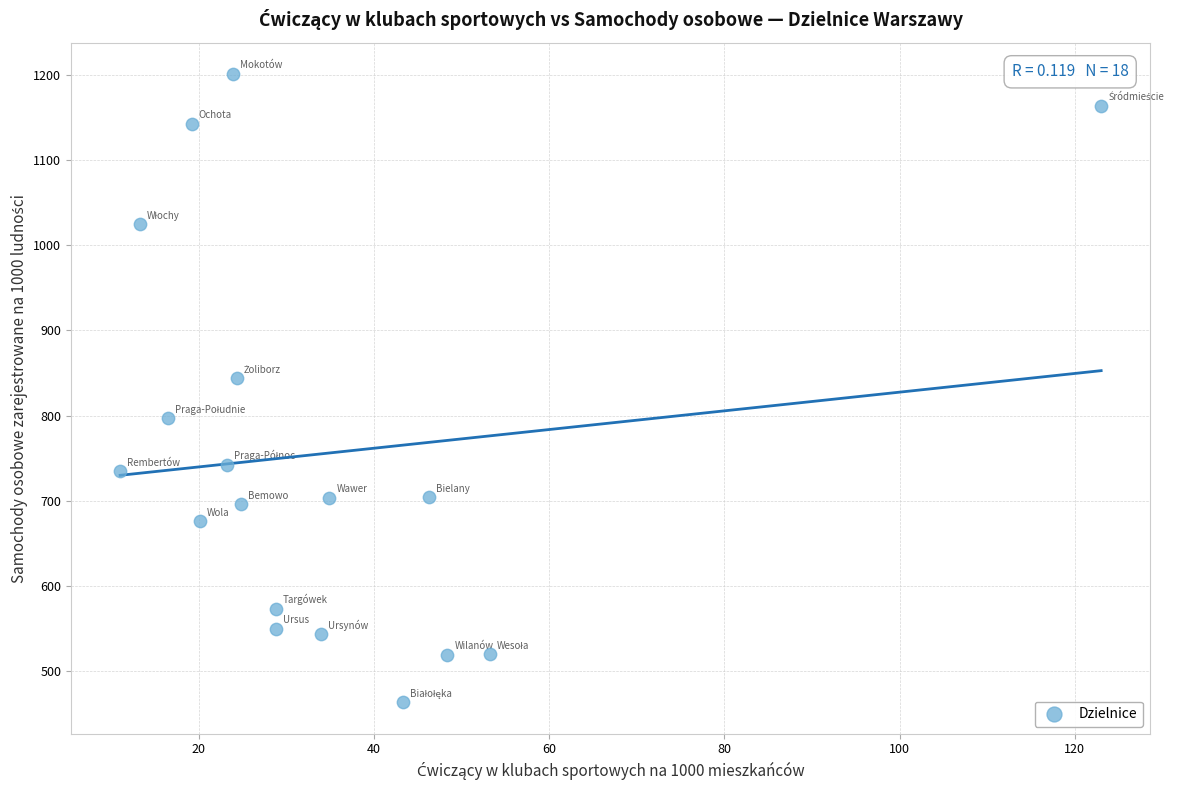

What is the range of Y values (max minus min)?

737.5